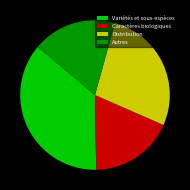

Do Caractères biologiques and Distribution together represent more than half of the pie?

No